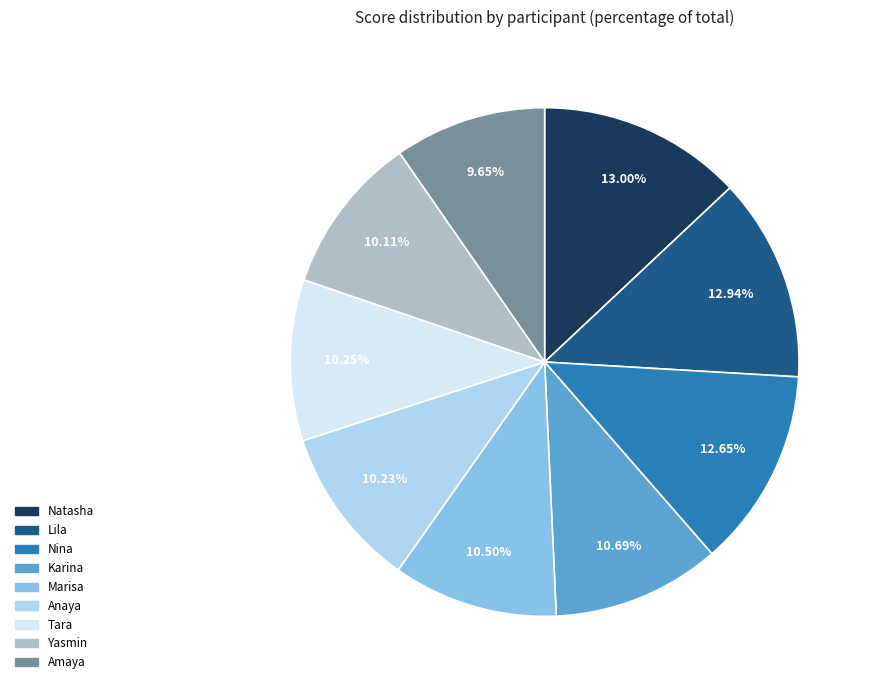

Is the sum of Karina and Natasha greater than half?

No